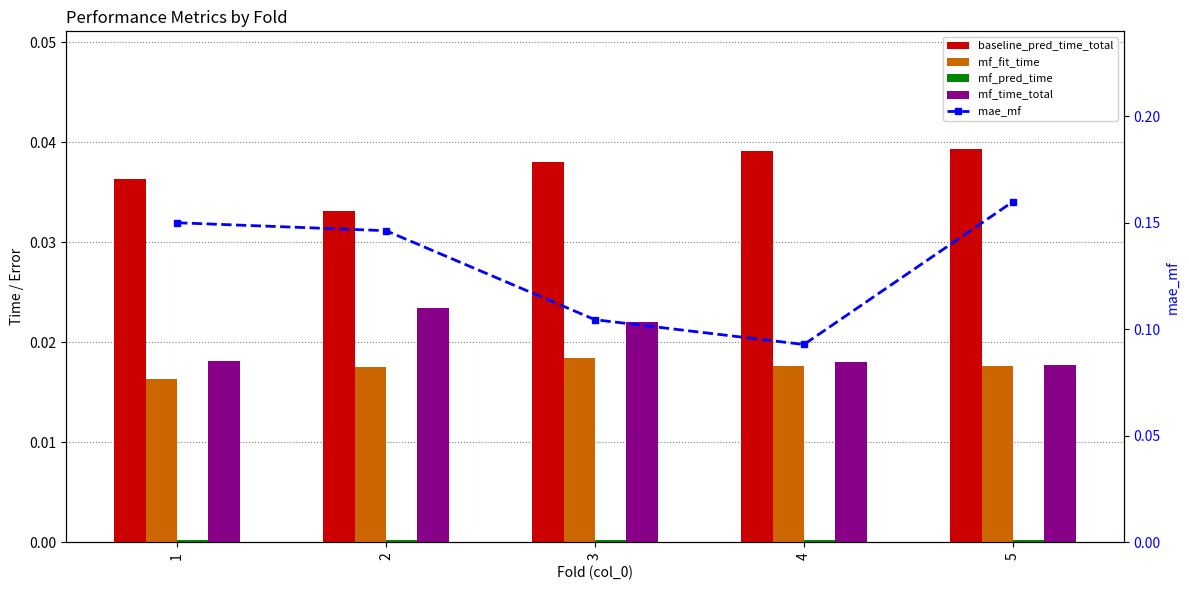

Which series has the largest total across all categories?

mae_mf